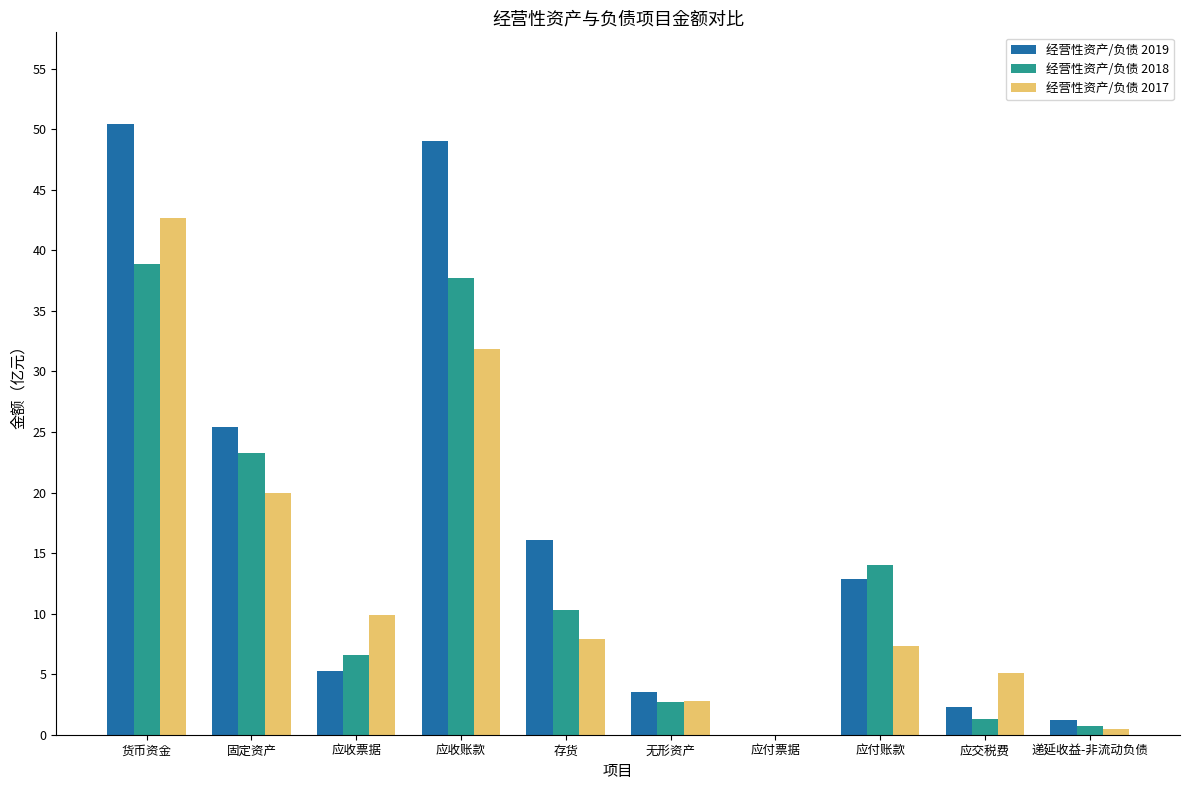

What is the maximum value for 经营性资产/负债 2018?

38.9